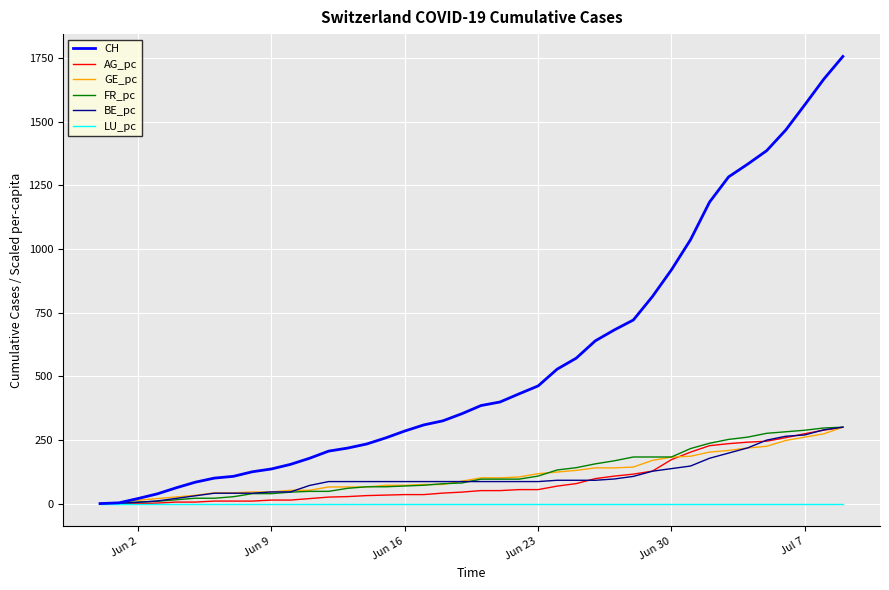

Which series has the widest spread of values?

CH